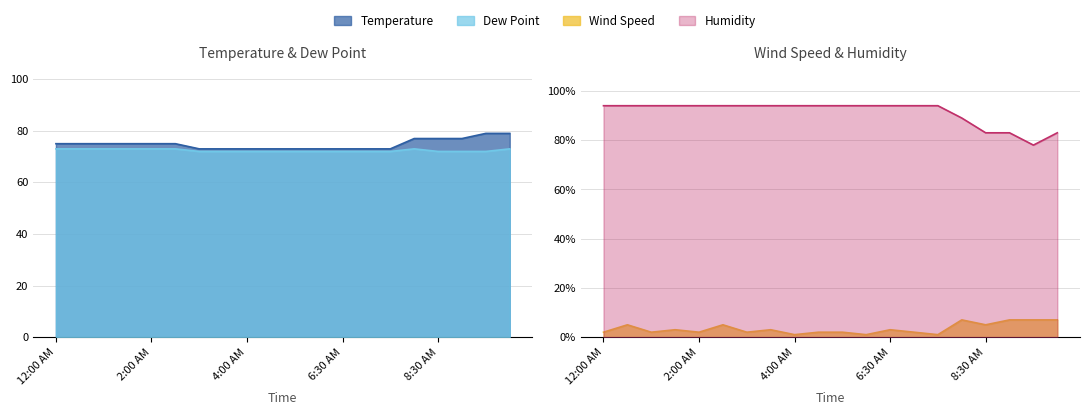

What is the label of the 16th point from the right?

2:00 AM